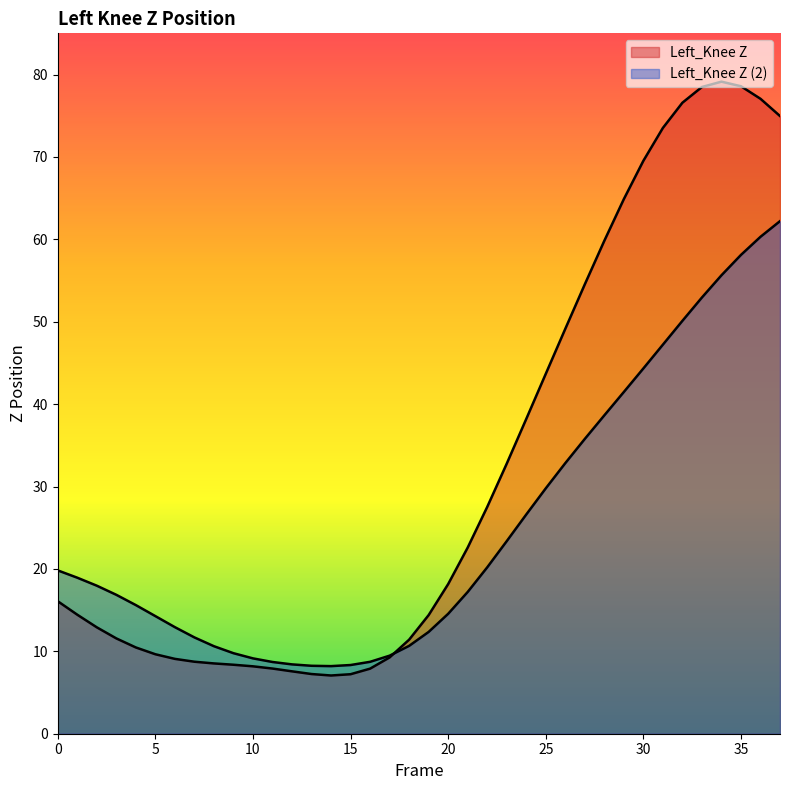

Between 29 and 26, which is larger?

29